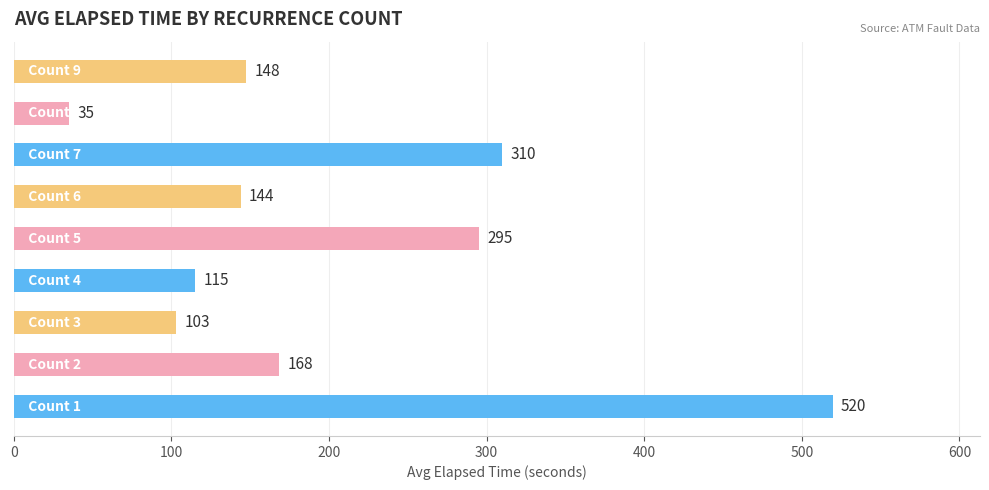

What is the smallest value displayed?

35.0